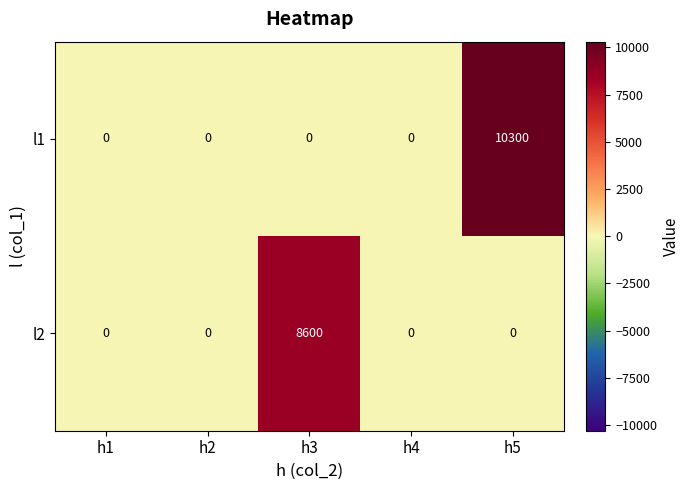

Reading left to right, extract all data points from this chart.

l1: h1=0	h2=0	h3=0	h4=0	h5=10300
l2: h1=0	h2=0	h3=8600	h4=0	h5=0